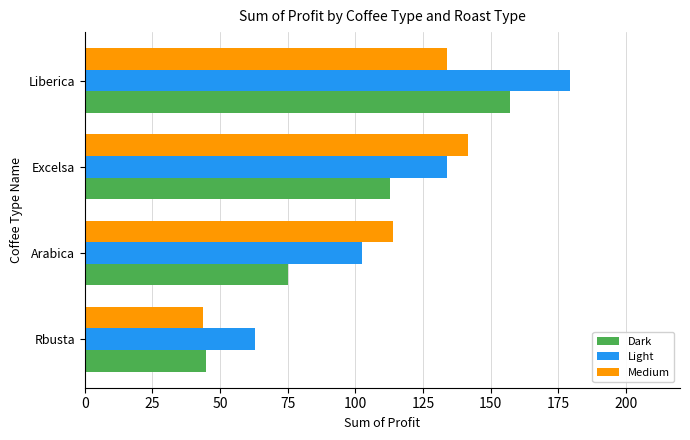

Is it true that Light equals 102.6 at Arabica?

True